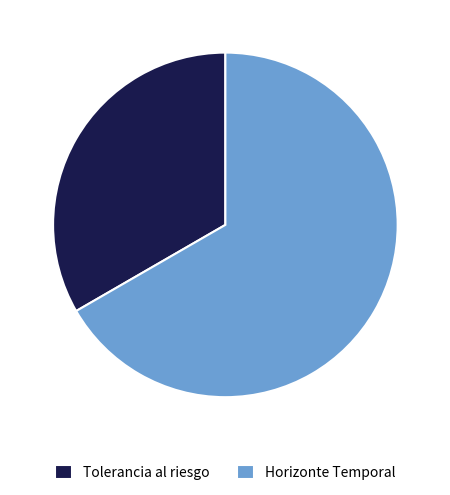

Is it true that Horizonte Temporal is 55% of the pie?

False